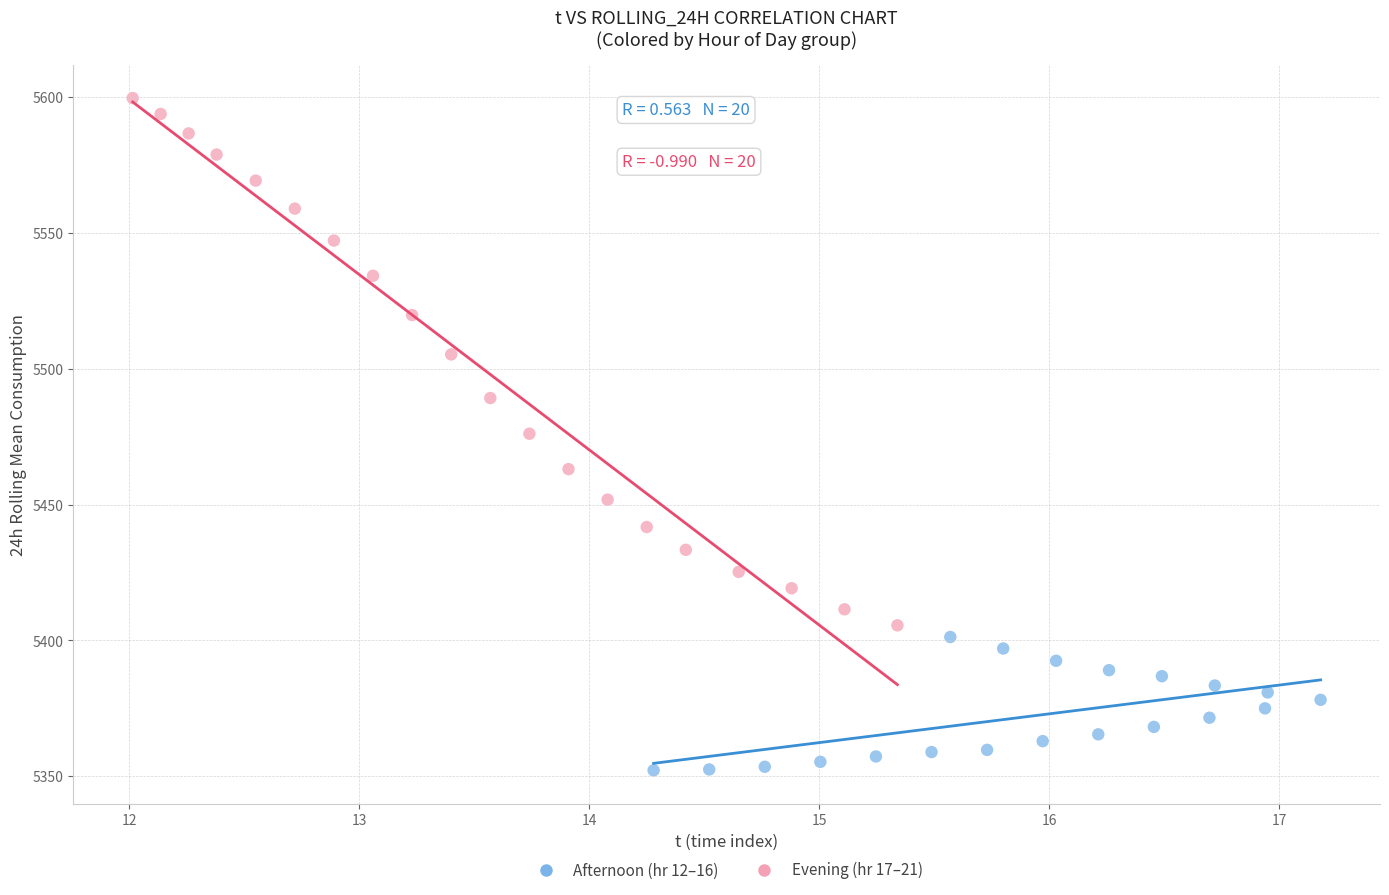

What are all the series names shown in the legend?

Afternoon (hr 12–16), Evening (hr 17–21)